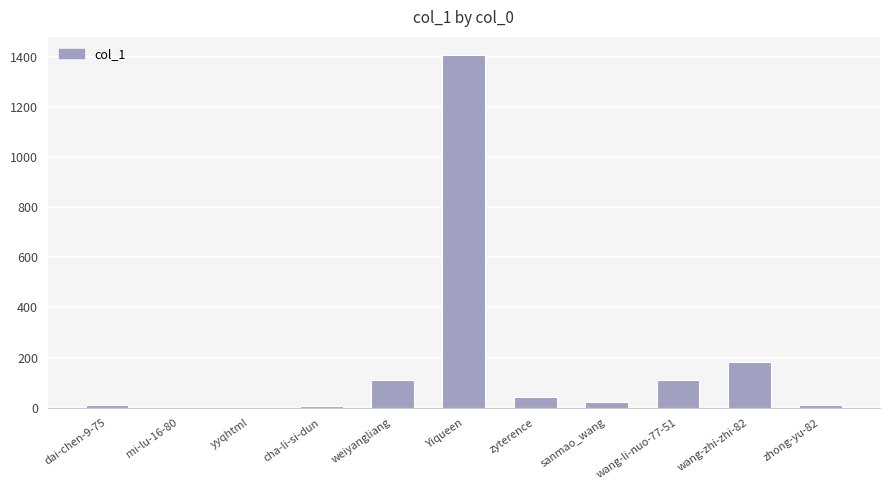

What is the sum of the values at wang-zhi-zhi-82 and zyterence?

226